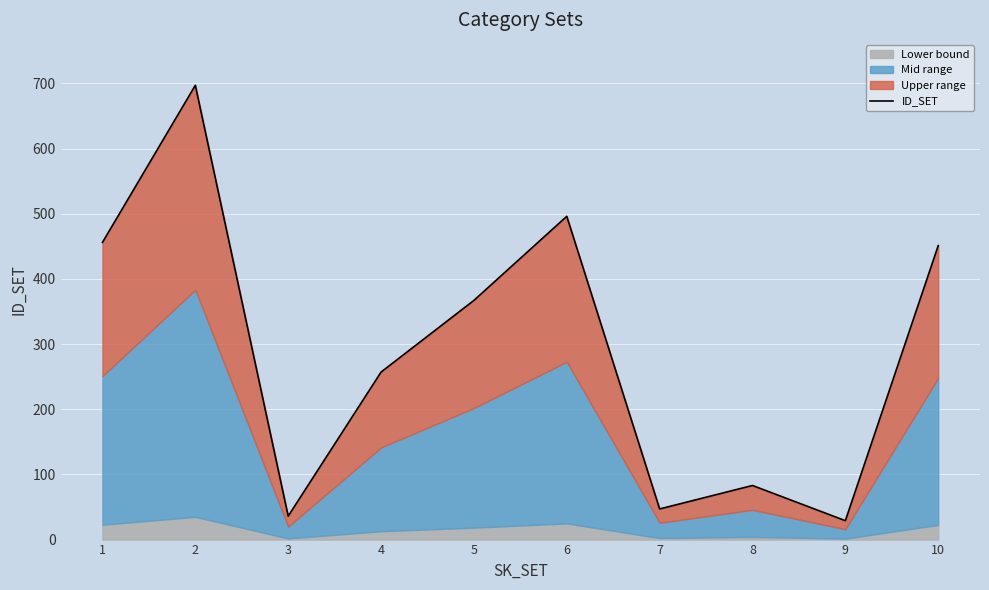

At which label is the value closest to 363?

5